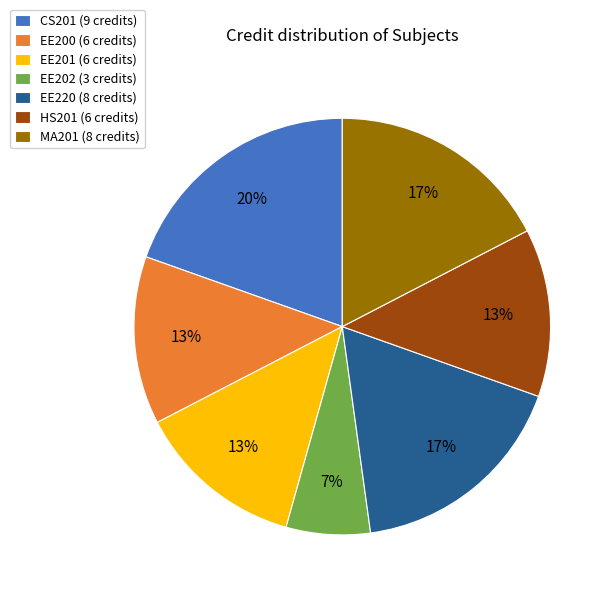

To the nearest percent, what is the average slice percentage?

14%